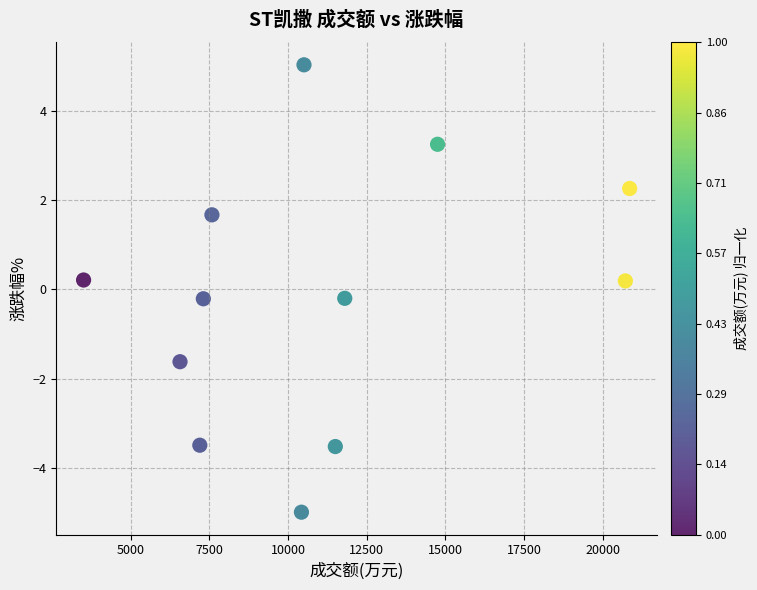

What is the range of Y values (max minus min)?

10.0